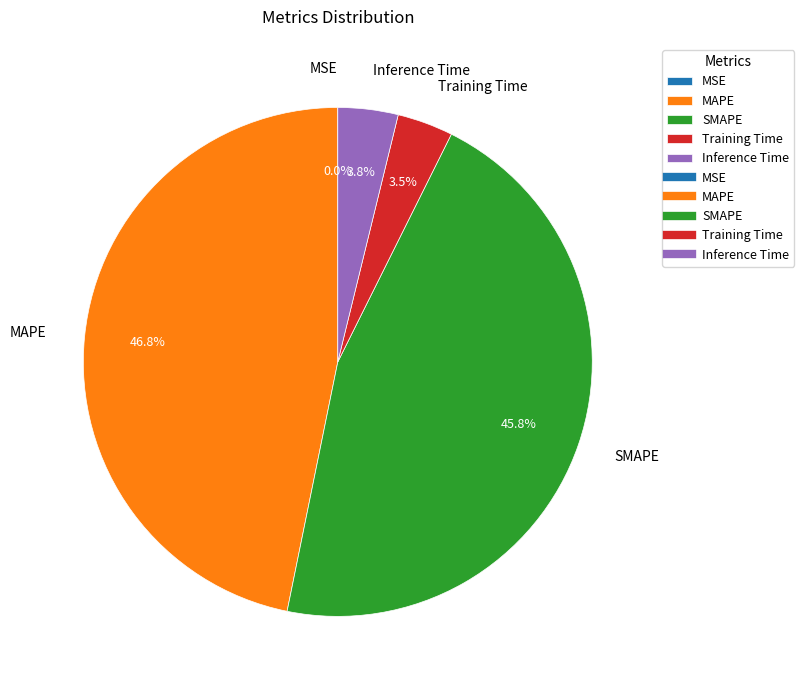

Which has a higher value, SMAPE or Training Time?

SMAPE